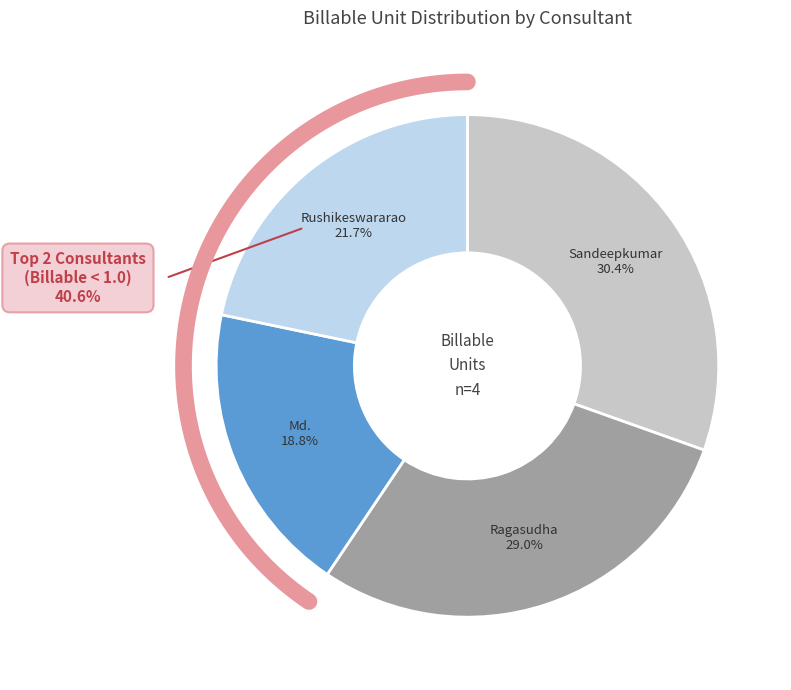

How many slices are in this pie chart?

4